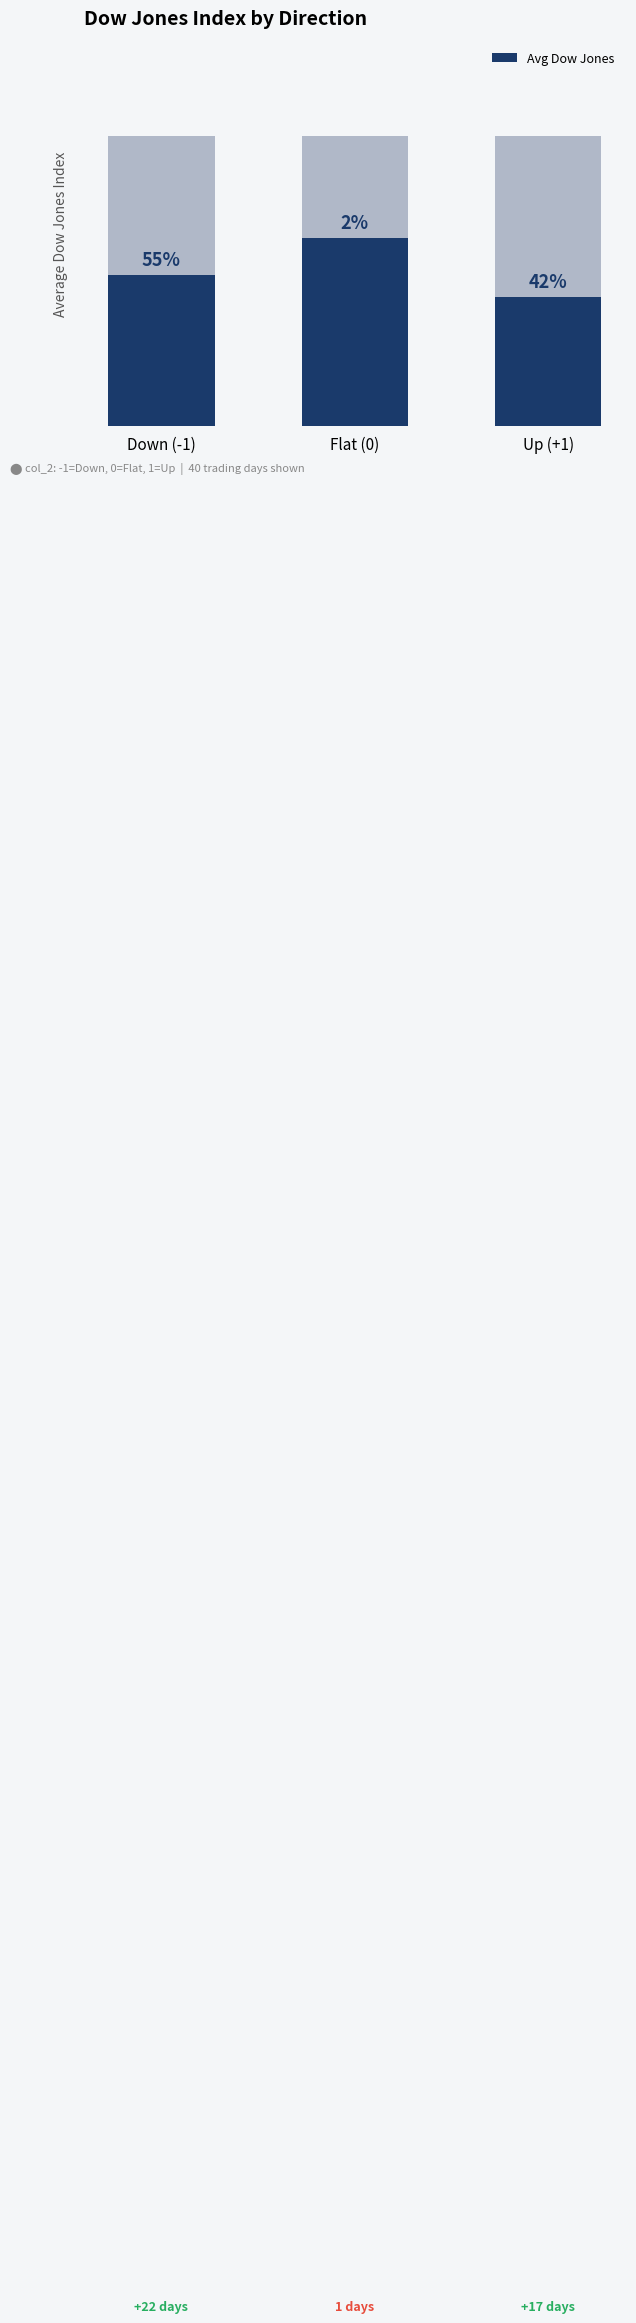

Reading right to left, transcribe all the data shown in this chart.

10274.3	10584.0	10390.6